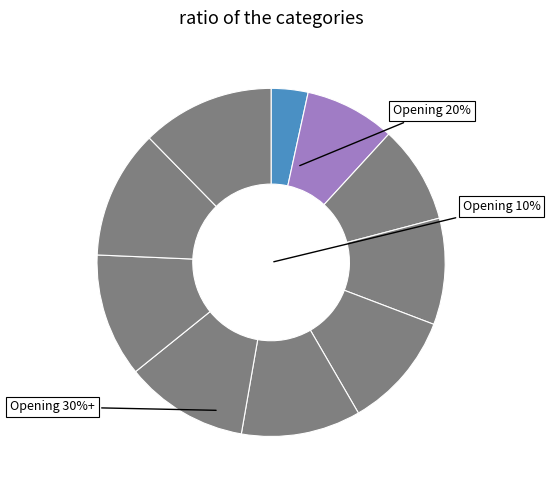

How many slices are in this pie chart?

10